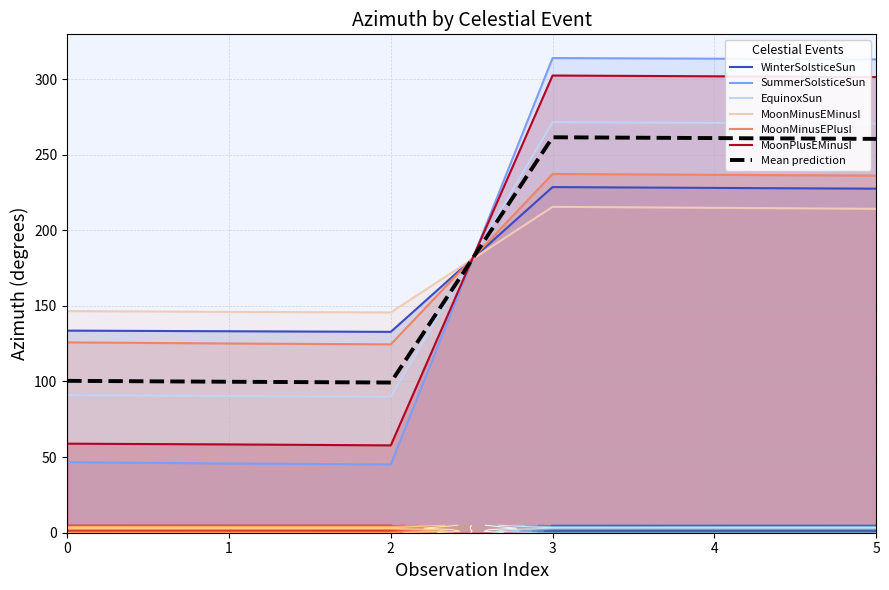

Between which two adjacent categories do MoonPlusEMinusI and MoonMinusEPlusI first intersect?

2 and 3